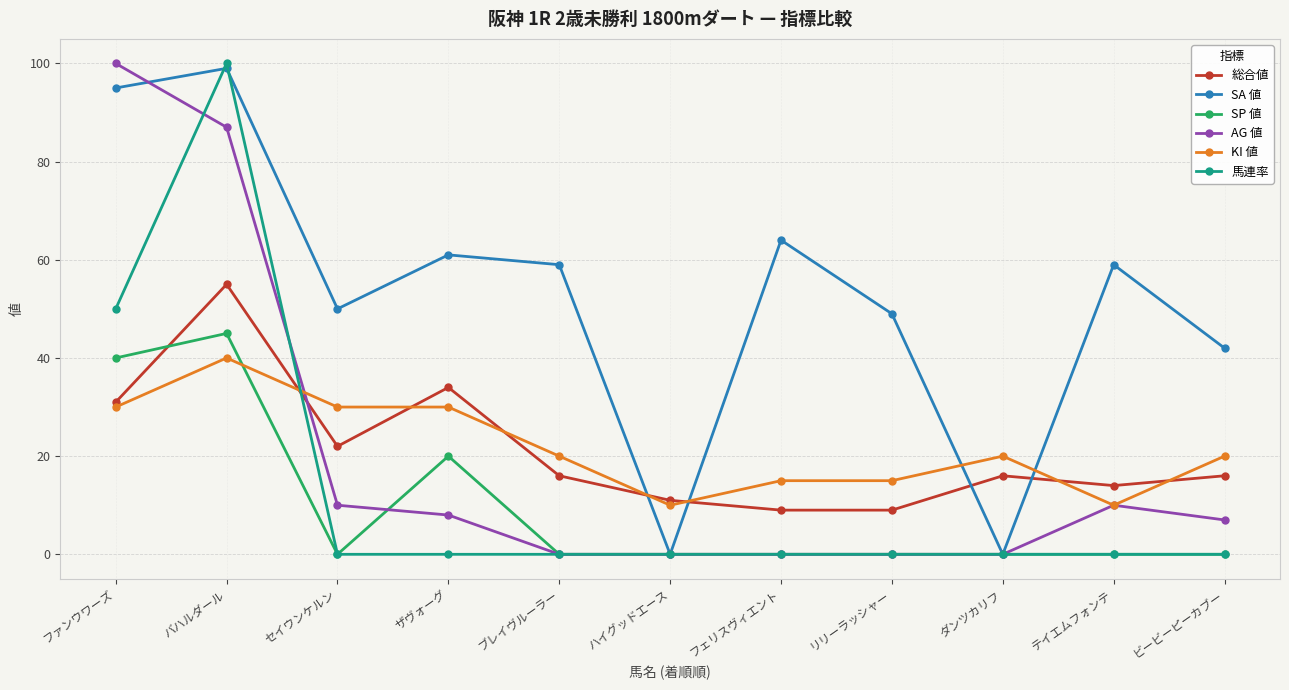

What is the total value across all series at セイウンケルン?

112